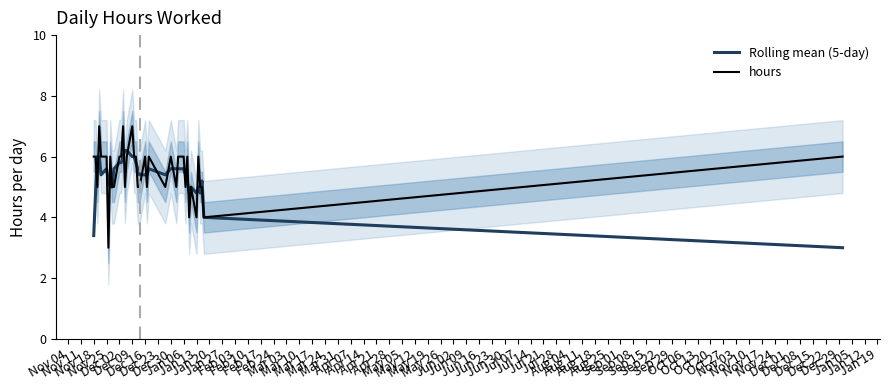

The hours series shows 6.0 at Jan 06. True or false?

True